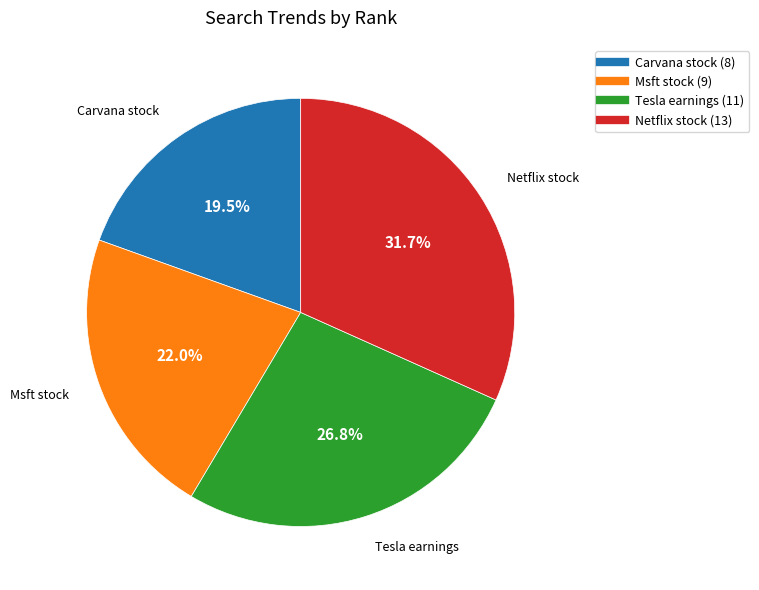

Does any single category account for the majority?

No